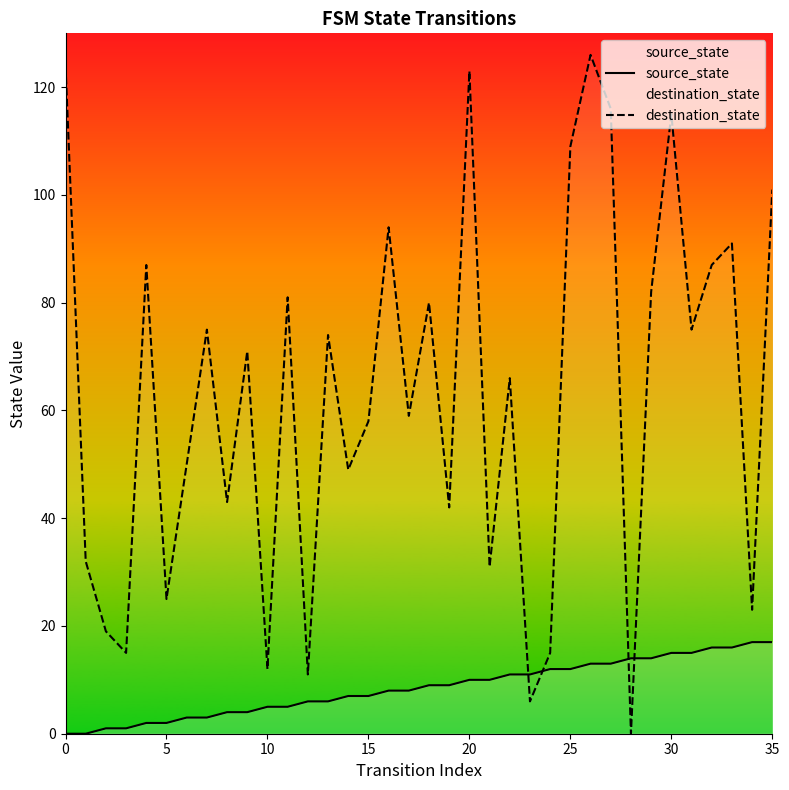

How many lines are shown in the chart?

2